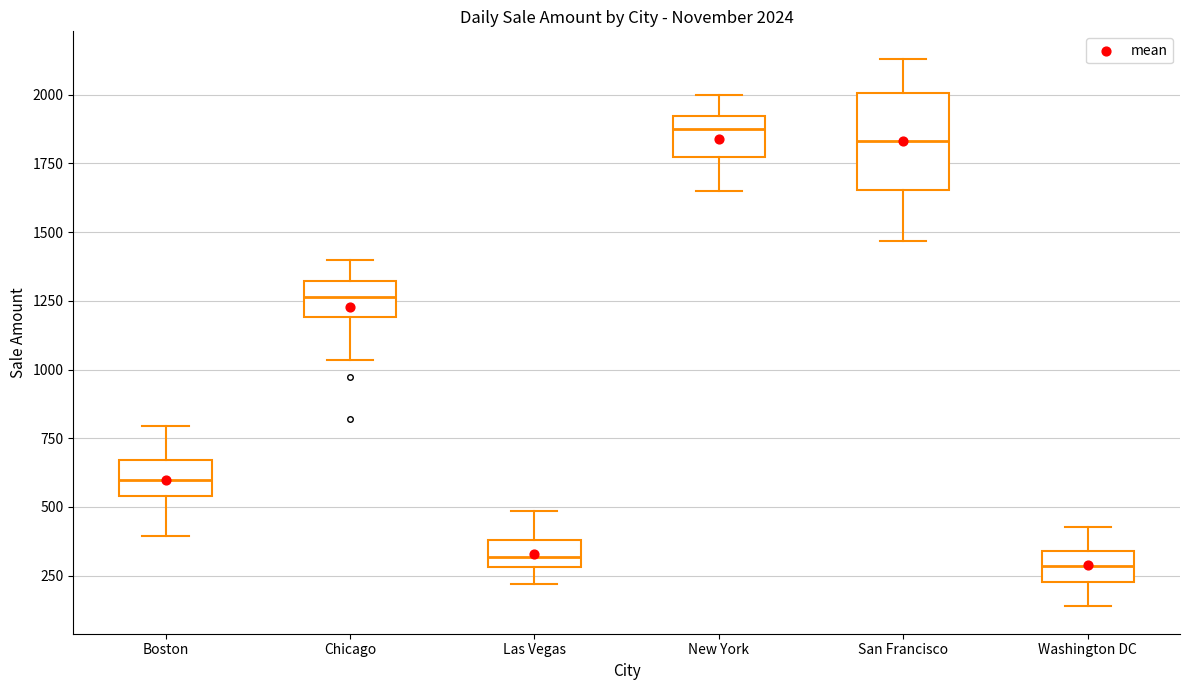

Comparing the boxes themselves (not the whiskers), which one is the tallest?

San Francisco